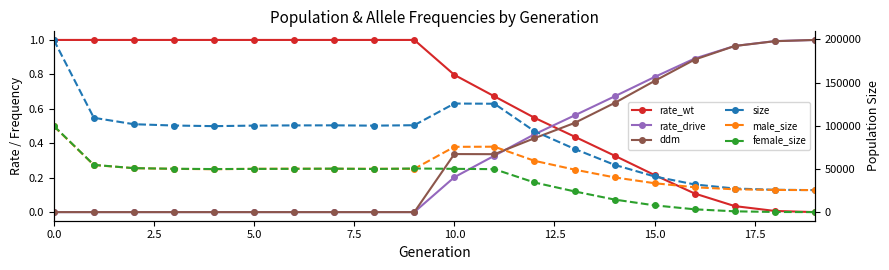

What is the sum of all ddm values?

6.9